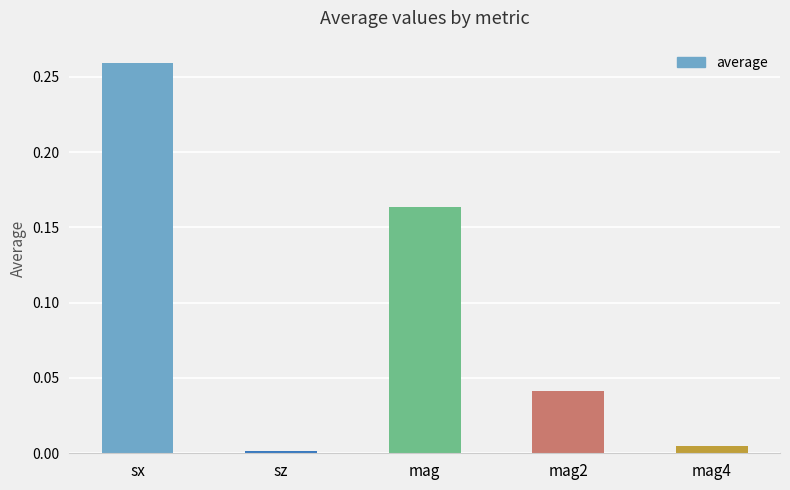

Which category has the highest value across all series?

sx